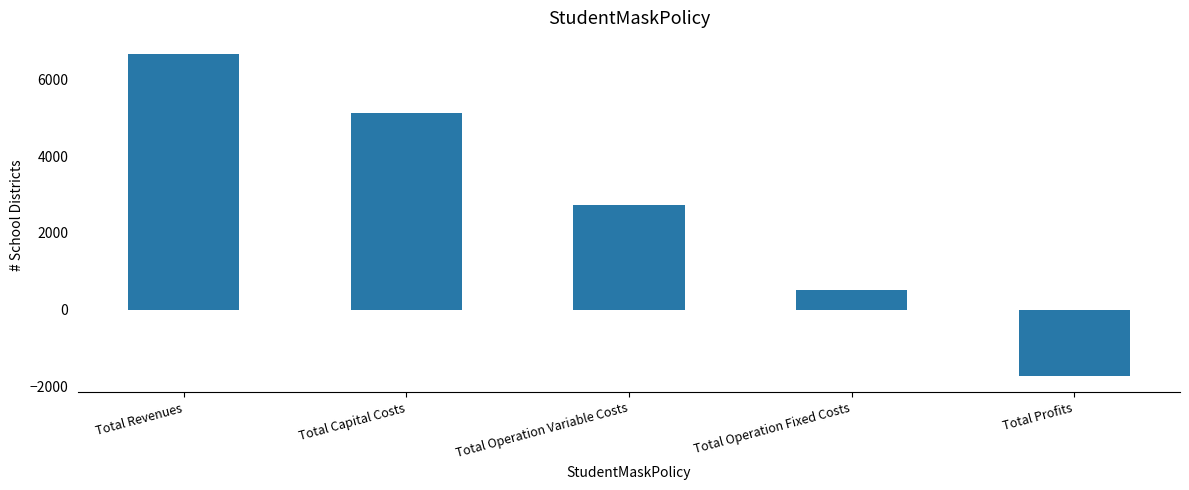

What is the smallest value displayed?

-1727.1